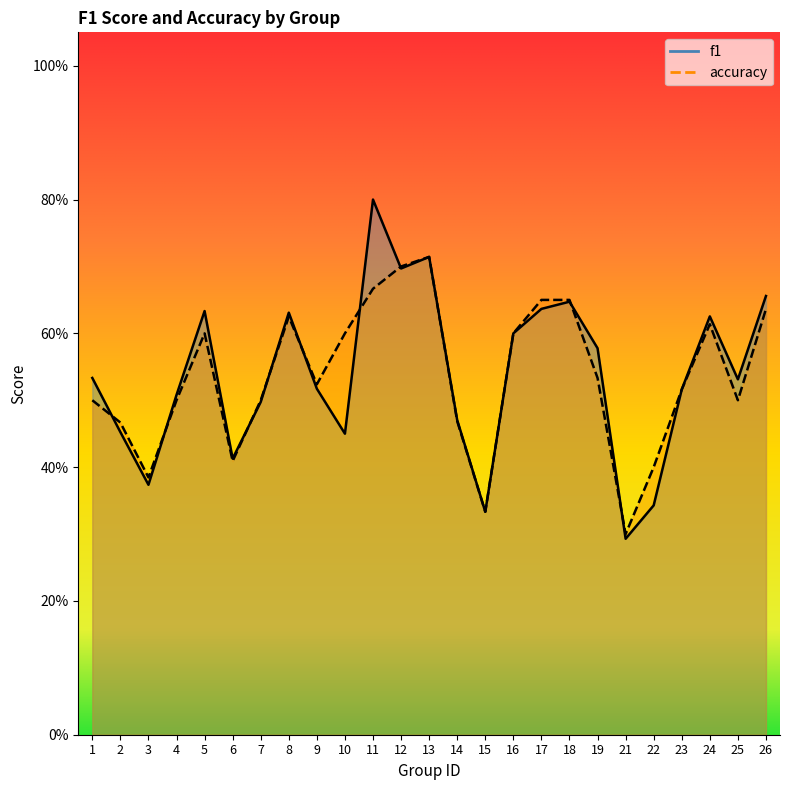

Reading right to left, transcribe all the data shown in this chart.

f1: 26=0.7	25=0.5	24=0.6	23=0.5	22=0.3	21=0.3	19=0.6	18=0.6	17=0.6	16=0.6	15=0.3	14=0.5	13=0.7	12=0.7	11=0.8	10=0.5	9=0.5	8=0.6	7=0.5	6=0.4	5=0.6	4=0.5	3=0.4	2=0.5	1=0.5
accuracy: 26=0.6	25=0.5	24=0.6	23=0.5	22=0.4	21=0.3	19=0.5	18=0.7	17=0.7	16=0.6	15=0.3	14=0.5	13=0.7	12=0.7	11=0.7	10=0.6	9=0.5	8=0.6	7=0.5	6=0.4	5=0.6	4=0.5	3=0.4	2=0.5	1=0.5